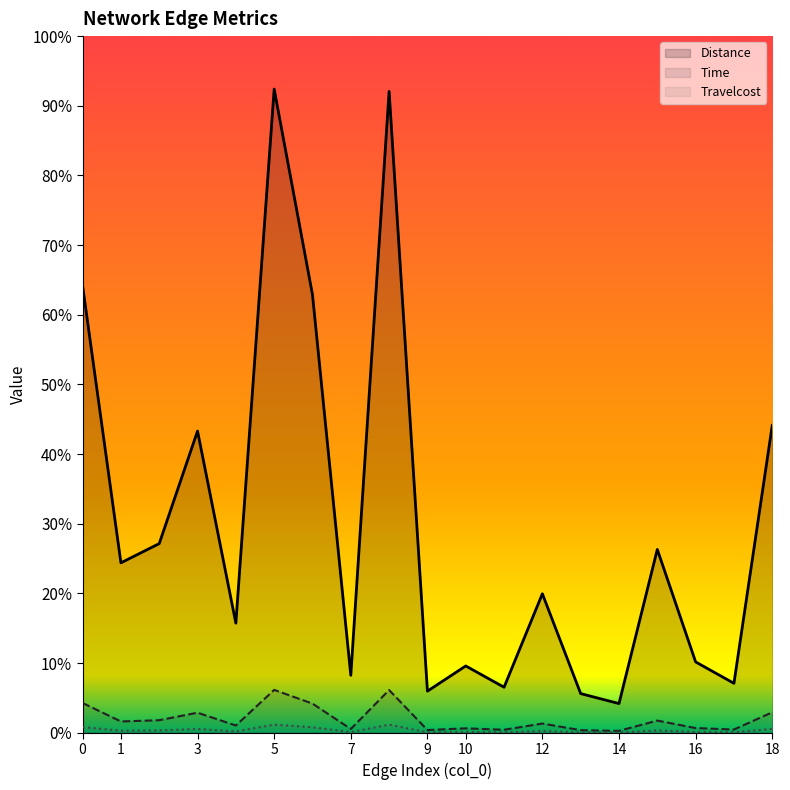

What is the sum of the Travelcost values at 10 and 4?

0.1